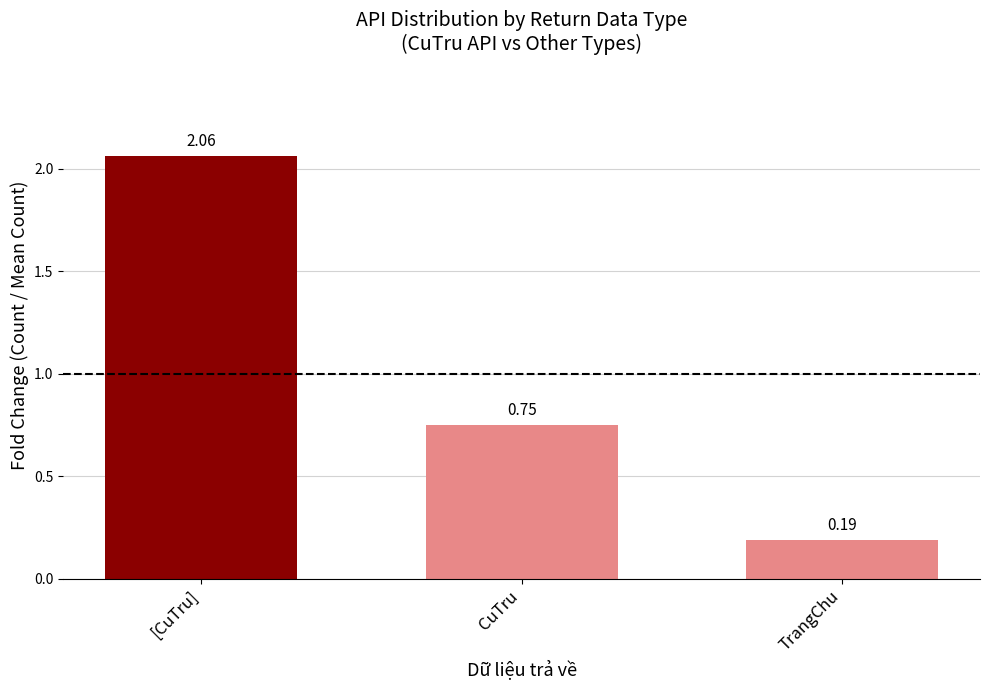

What is the sum of all values?

3.0